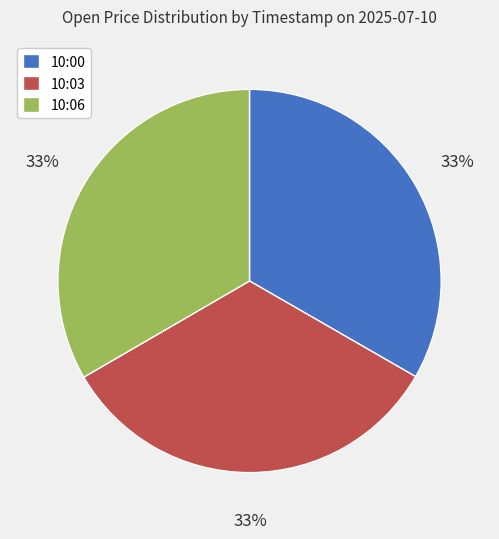

Is 10:00 the majority of the pie?

No